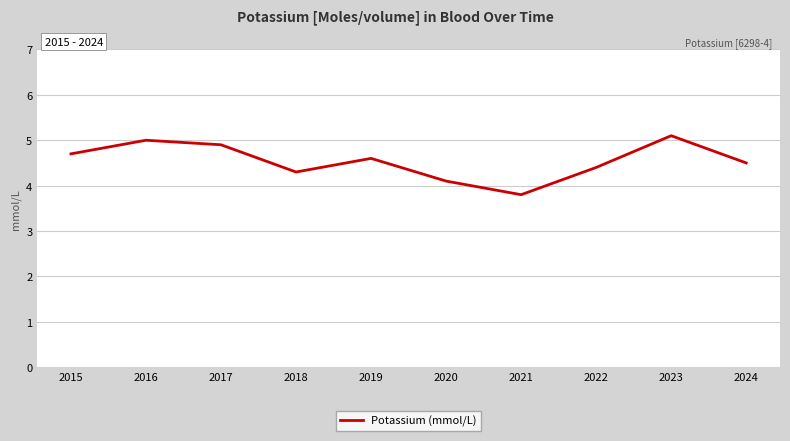

What is the difference between the maximum and minimum values?

1.3